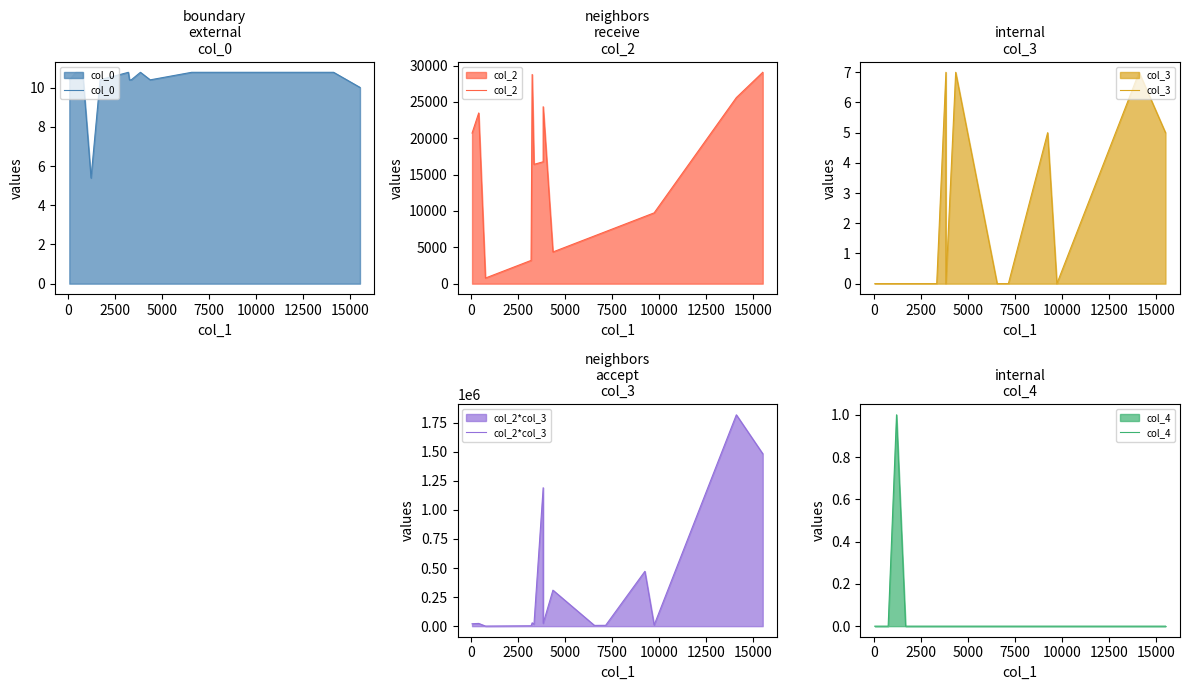

Which series has the largest range (max minus min)?

col_2*col_3